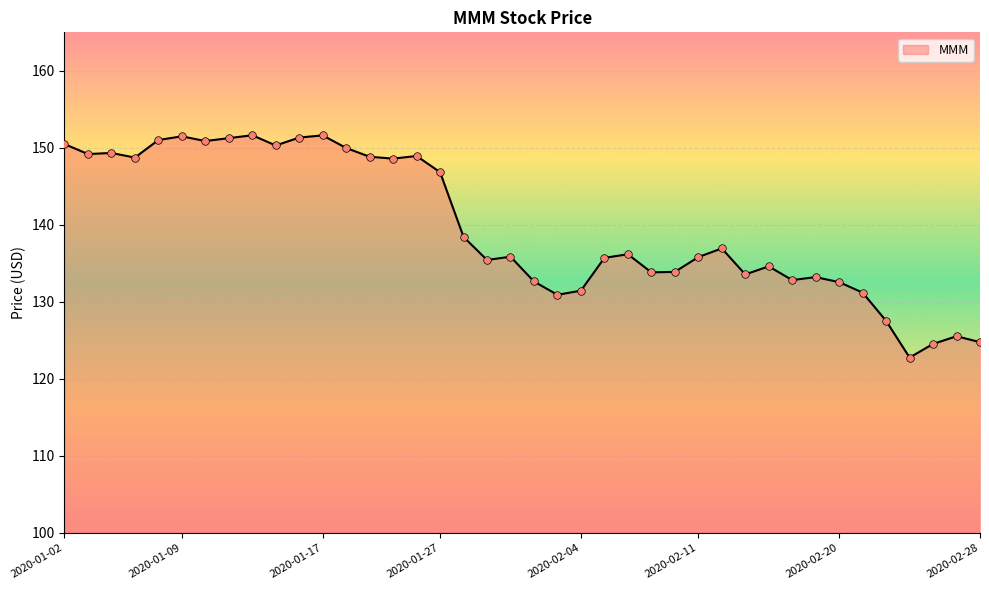

What is the greatest value displayed?

151.6